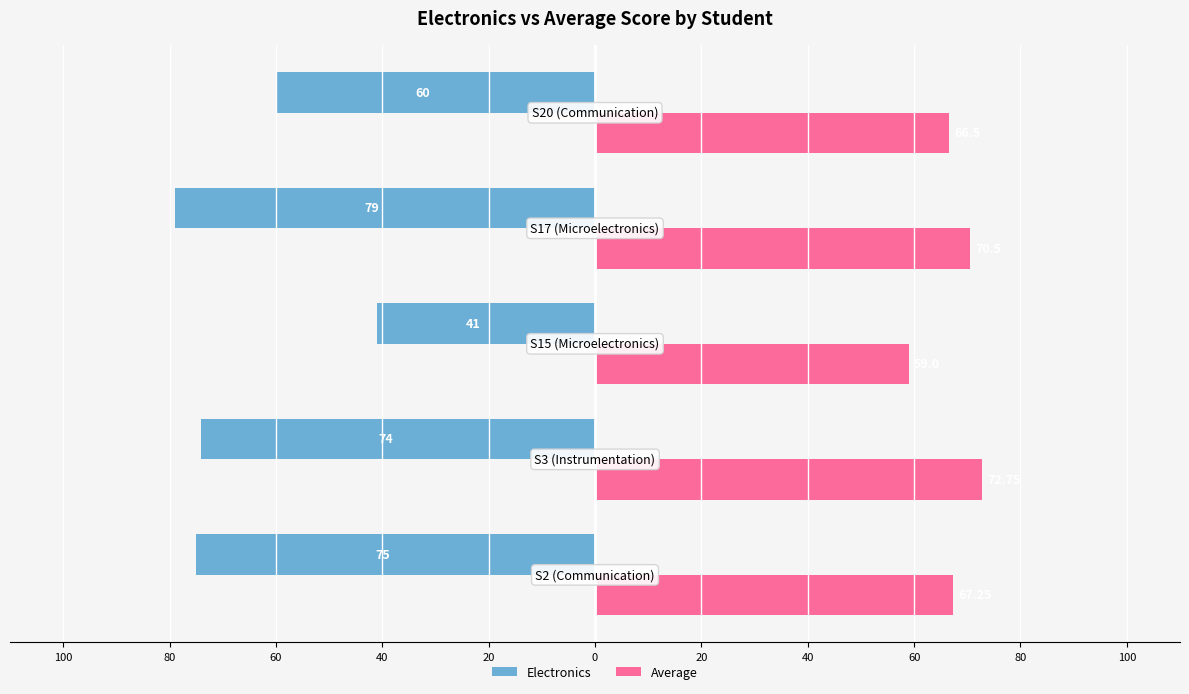

What are all the series names shown in the legend?

Electronics, Average